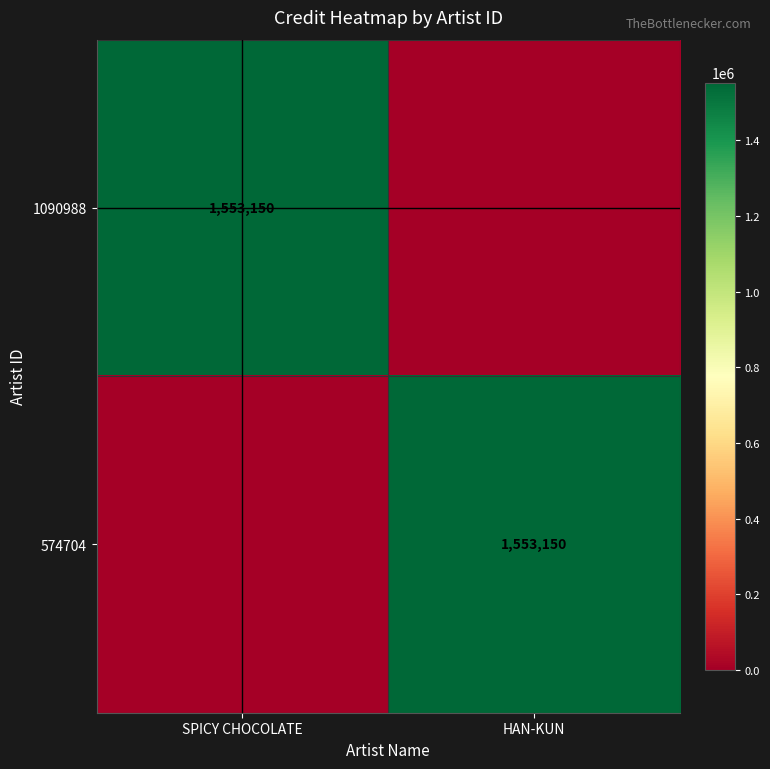

At how many categories does at least one series exceed 600637?

2